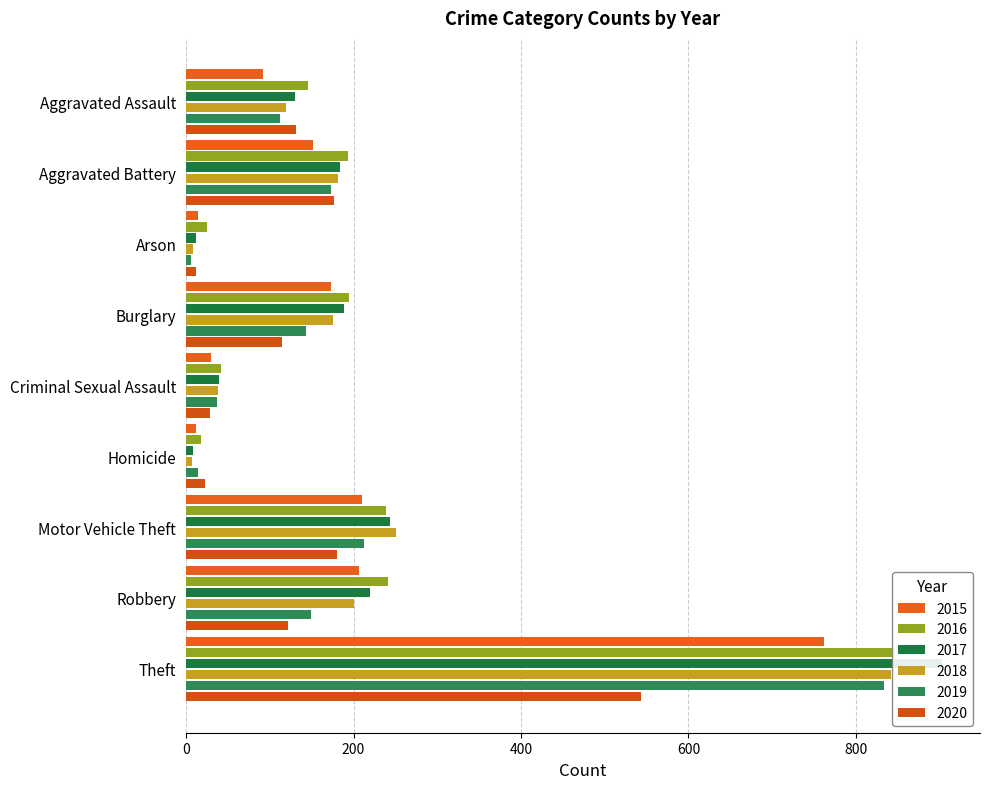

The 2020 series shows 38 at Motor Vehicle Theft. True or false?

False